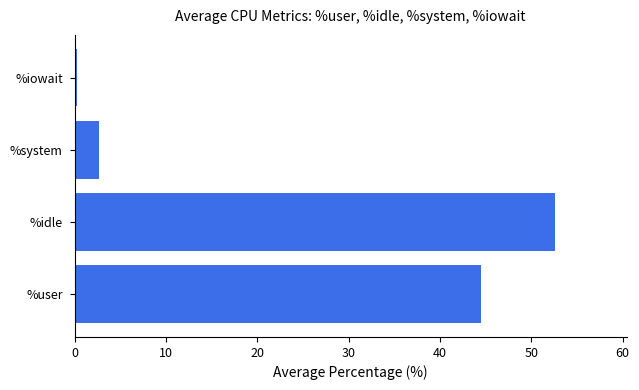

What is the smallest value displayed?

0.3